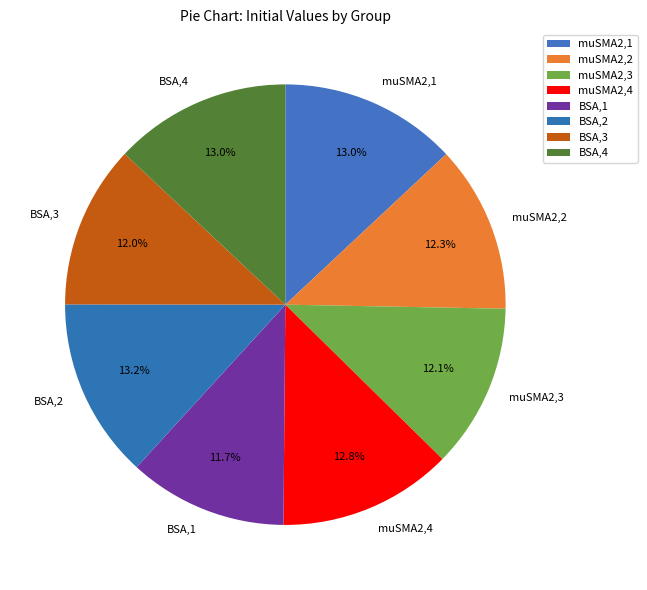

Does muSMA2,2 represent more than half of the total?

No